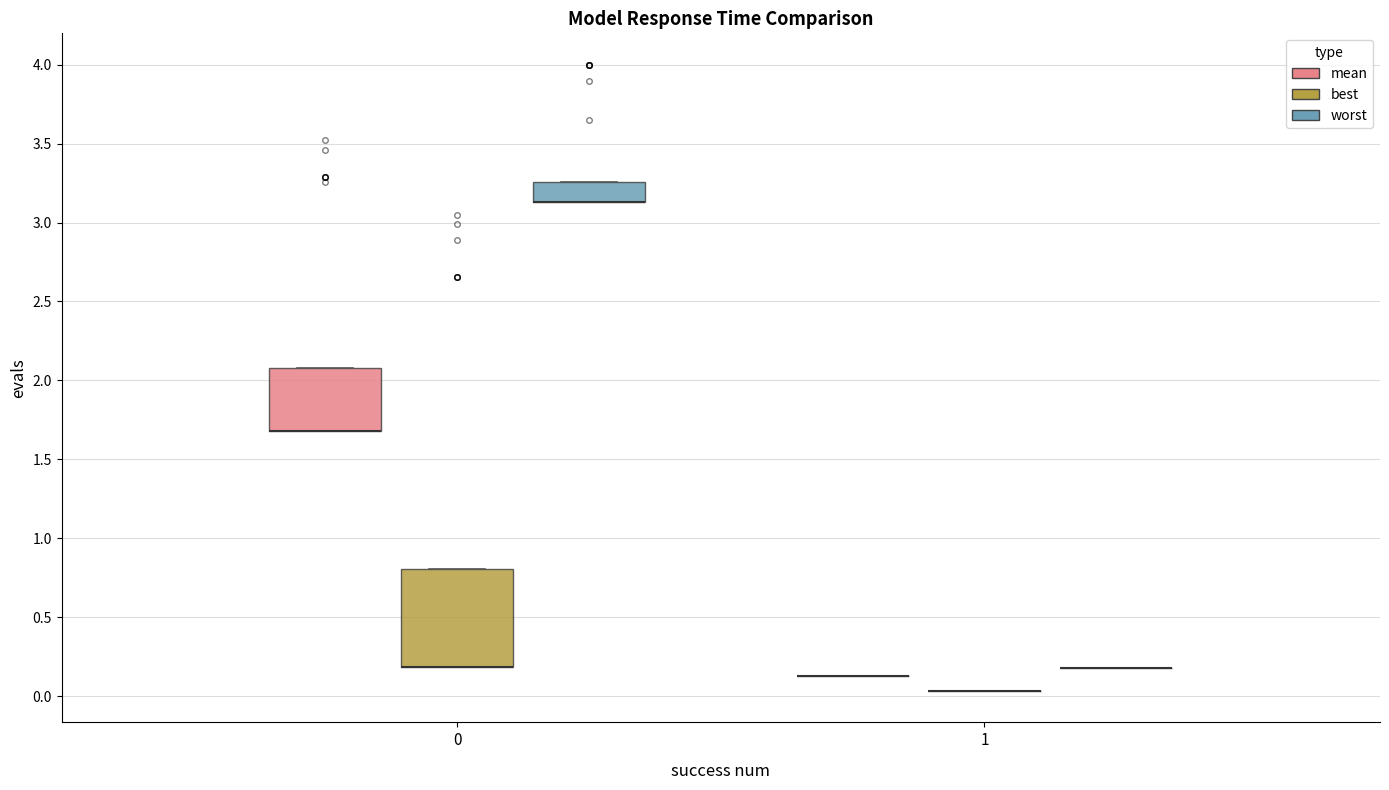

Which box is the tallest, from its lower edge to its upper edge?

0 (best)